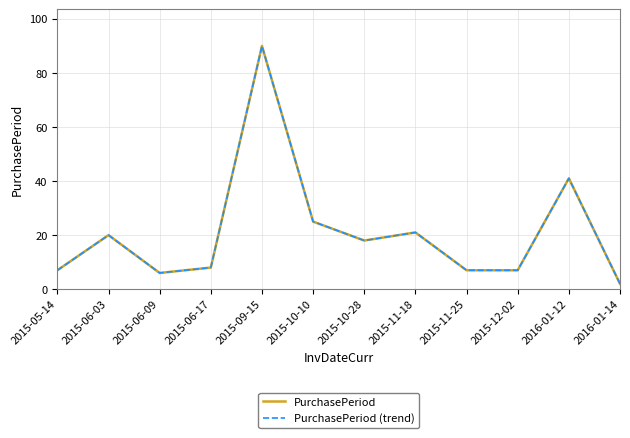

Does the chart display data point markers on the line(s)?

No